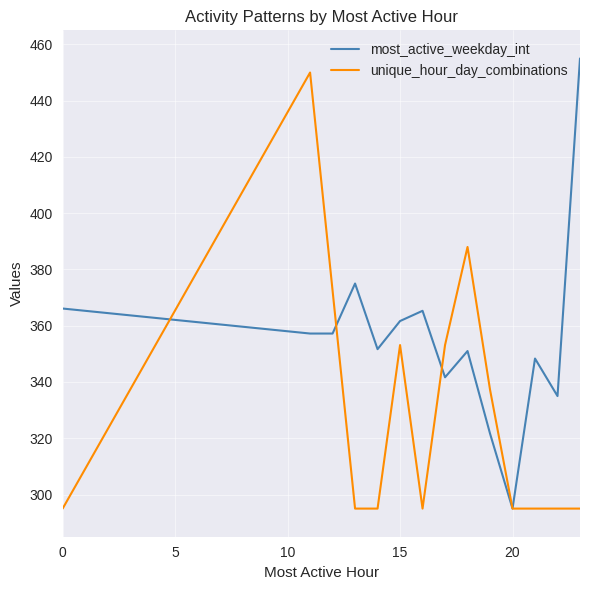

What is the smallest value displayed?

295.0